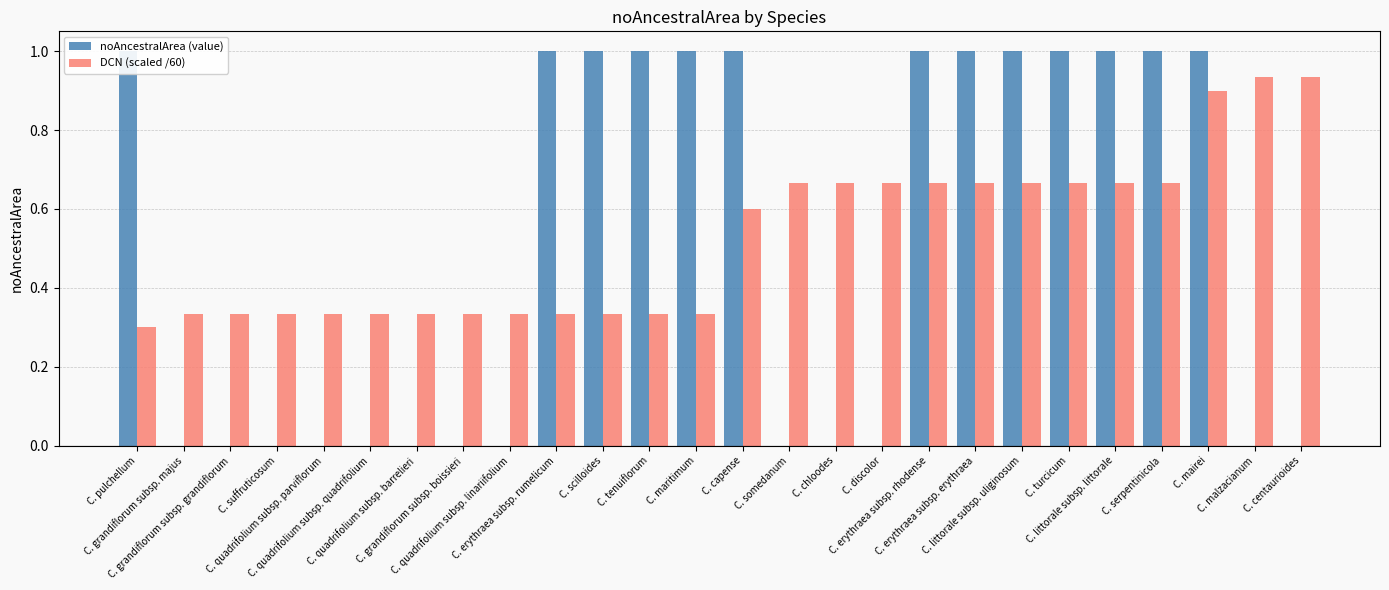

What is the label of the 25th bar from the right?

C. grandiflorum subsp. majus